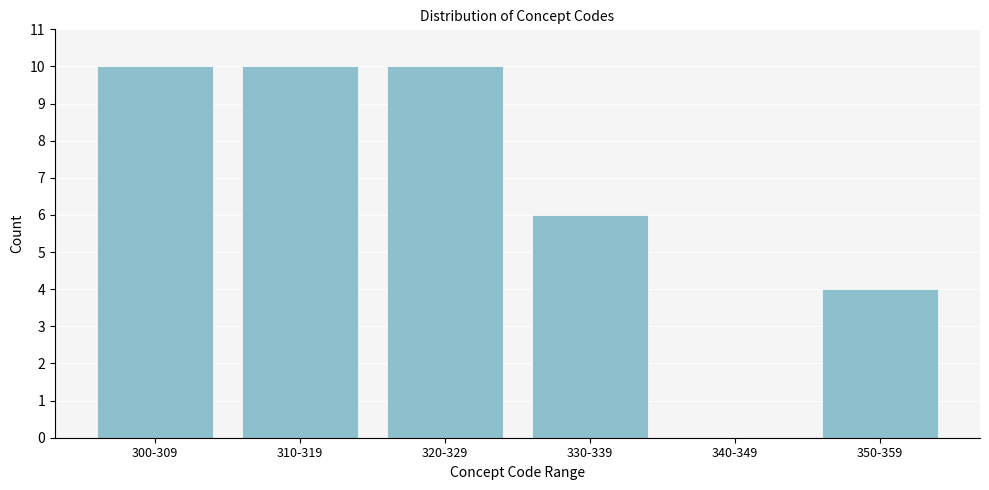

Reading left to right, list all the values displayed in this chart.

300-309=10	310-319=10	320-329=10	330-339=6	340-349=0	350-359=4